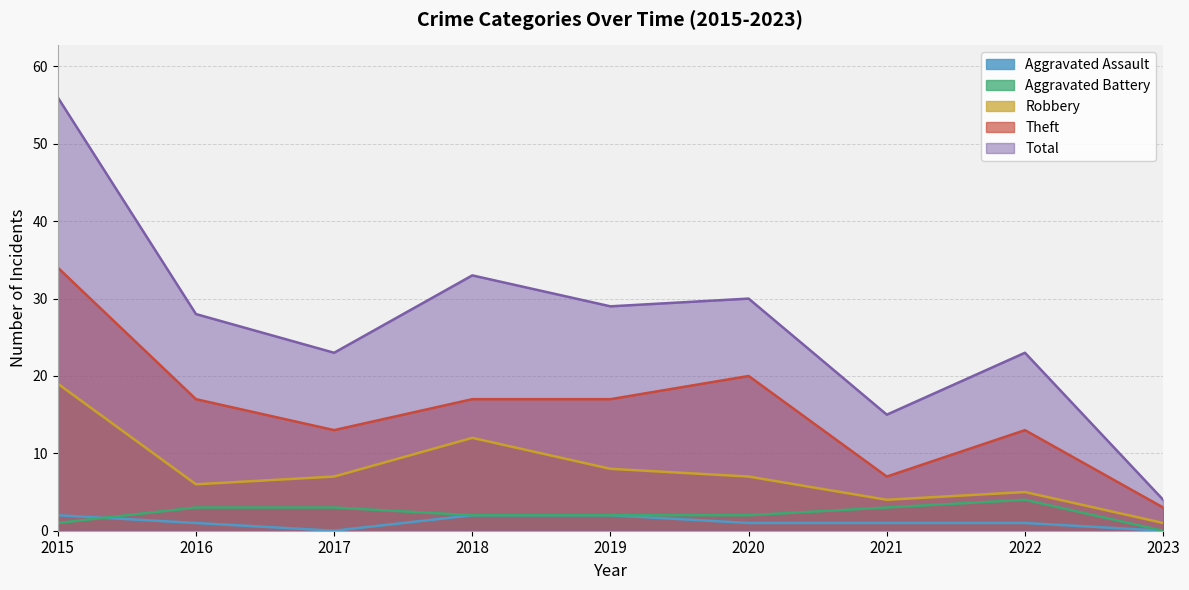

What value does the Aggravated Assault series have at 2018?

2